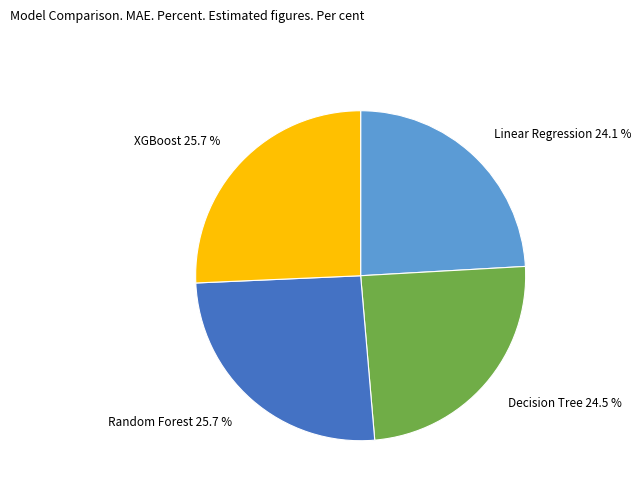

Is Random Forest the majority of the pie?

No